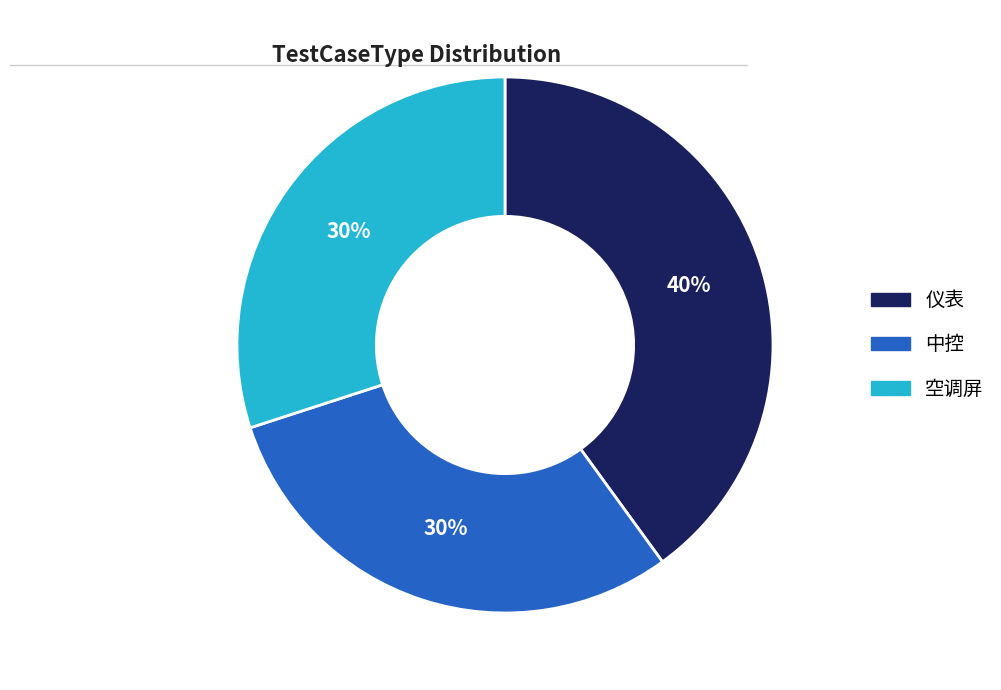

Count the number of slices in the pie.

3